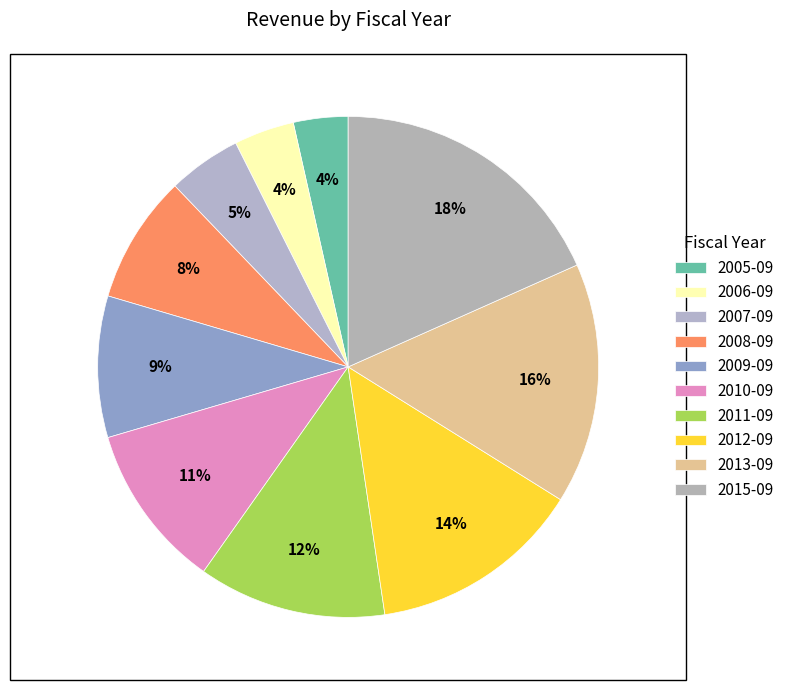

How many segments does this pie chart have?

10